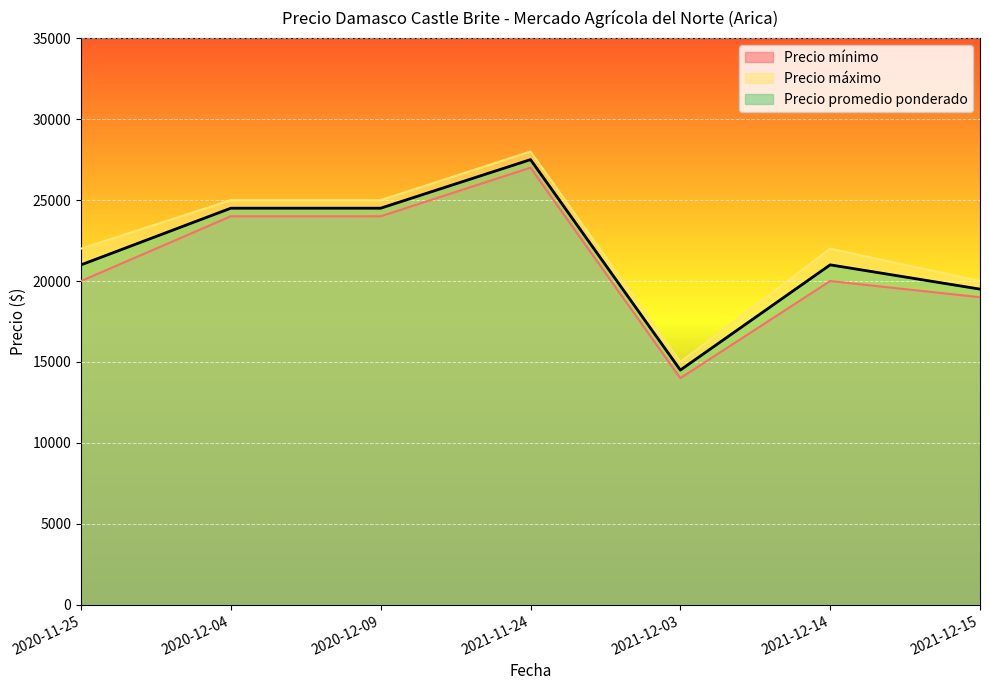

Read the Precio mínimo value at 2020-12-04.

24000